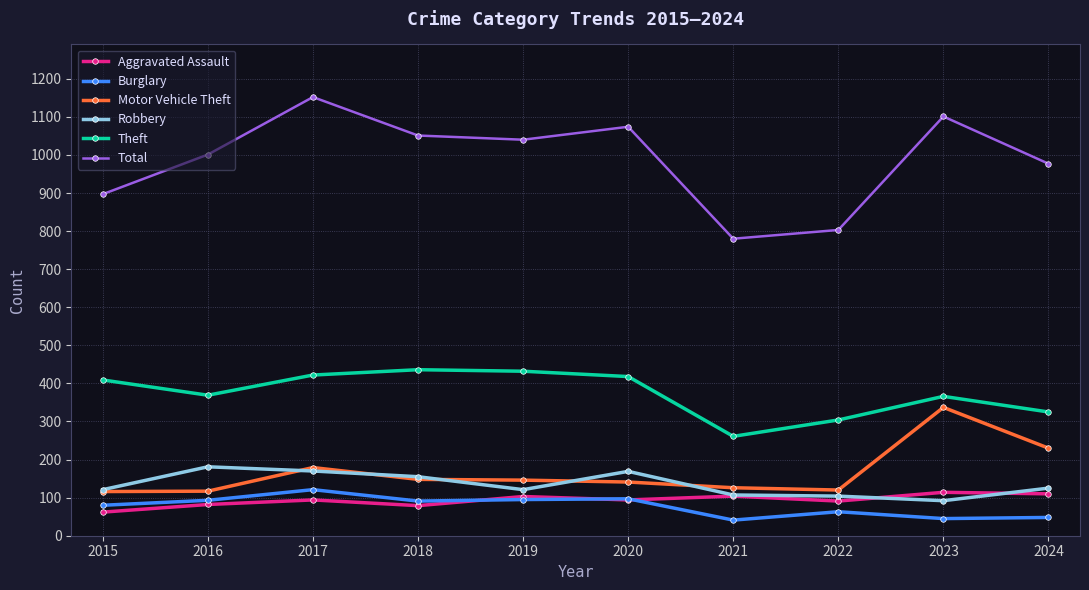

Which series has the widest spread of values?

Total